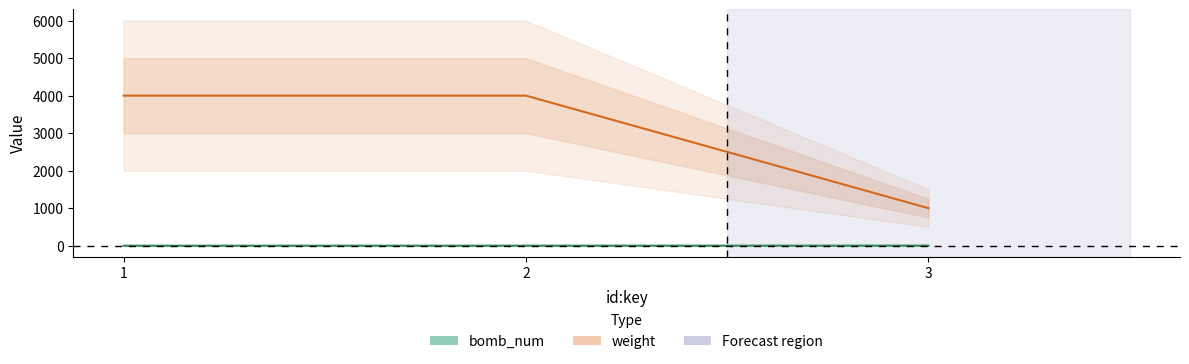

Does the chart have visible grid lines?

No